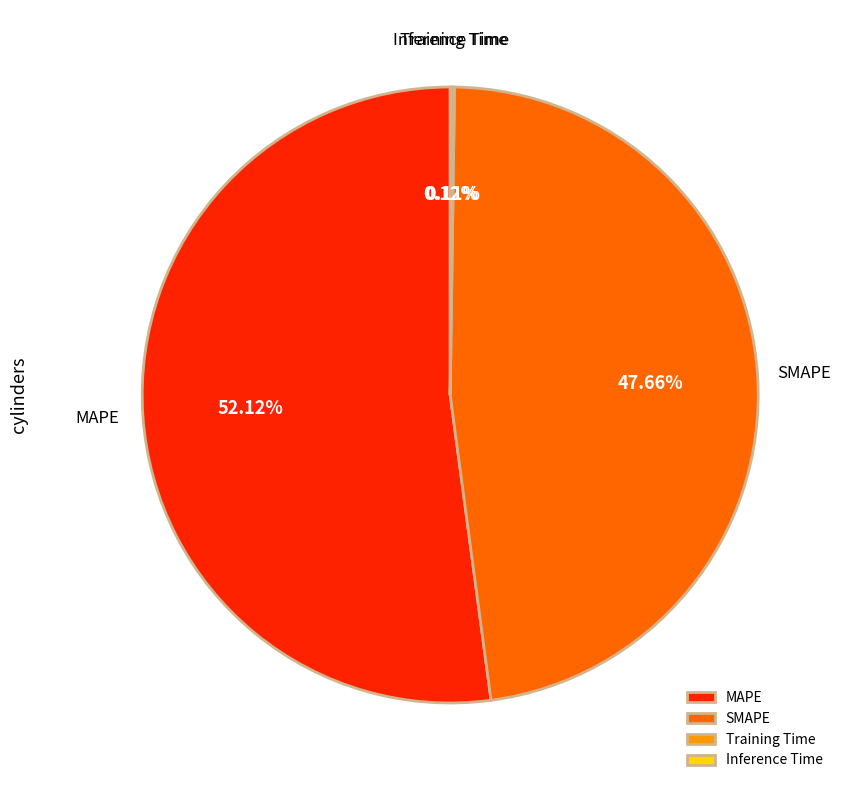

Which category has the biggest portion of the pie?

MAPE